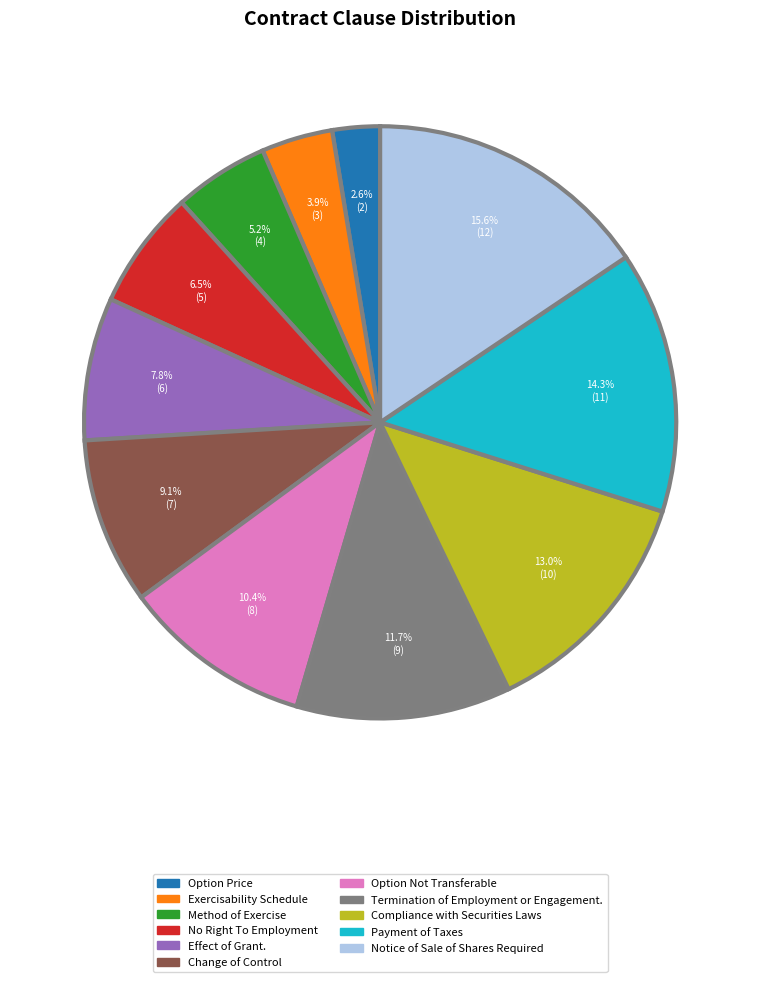

Count the number of slices in the pie.

11